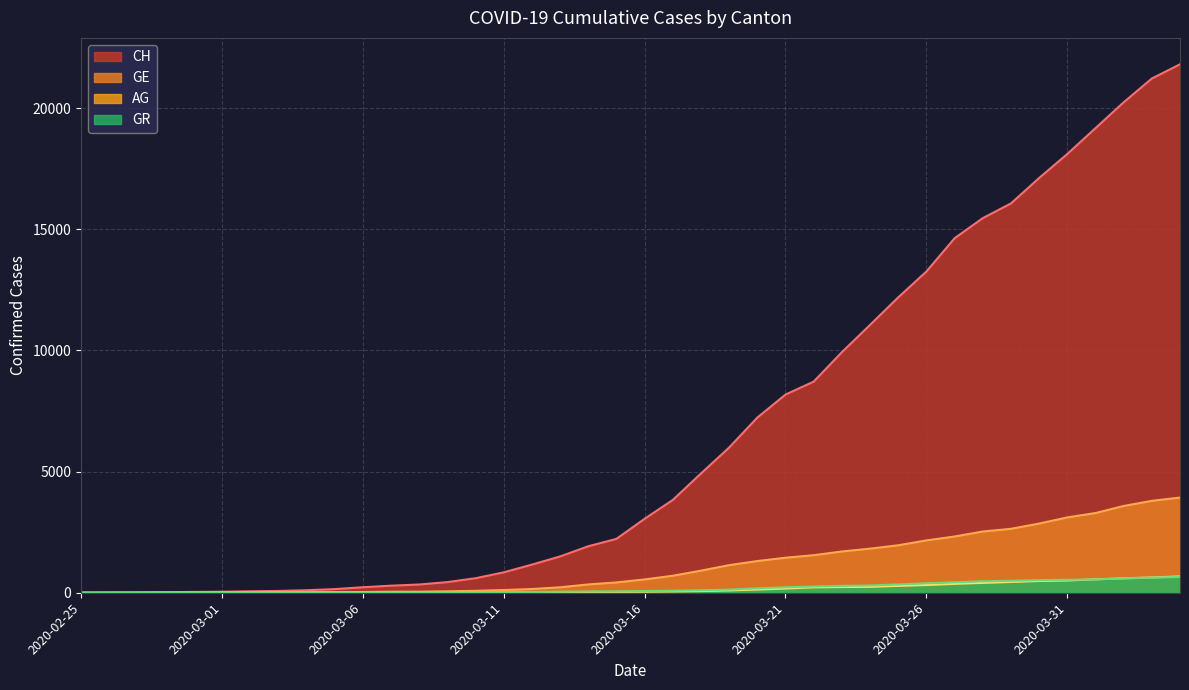

How many data points in GE are less than 549?

20